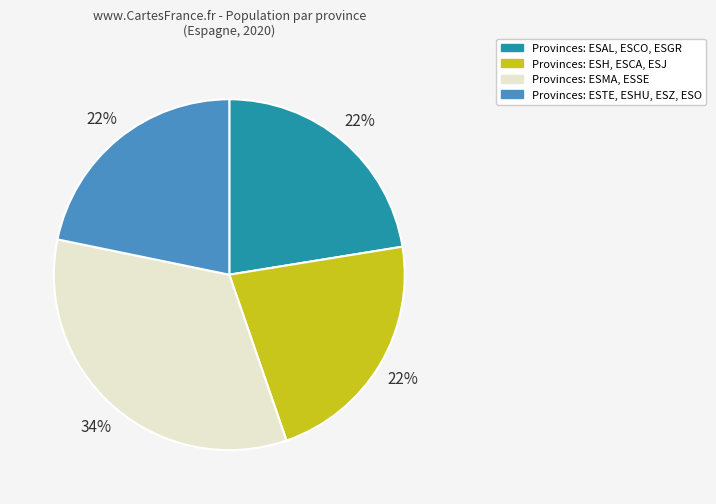

Is there a majority slice in this chart?

No